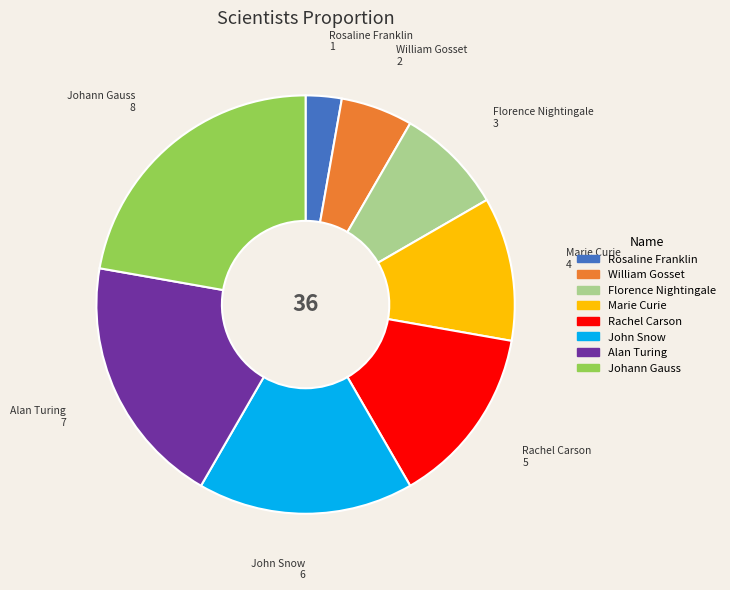

How many slices are in this pie chart?

8